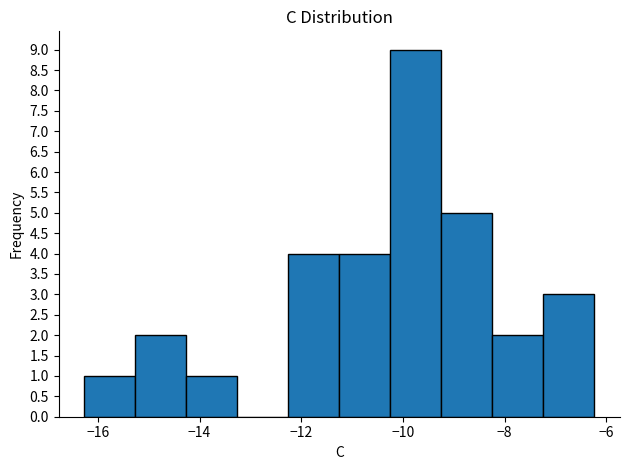

Over which range of the x-axis is the bar tallest?

-10.2 to -9.2